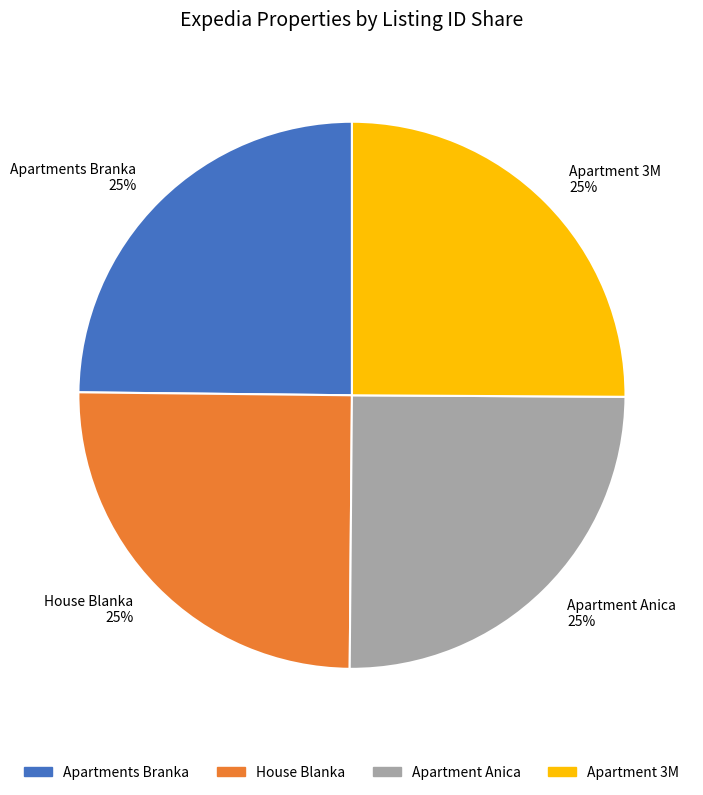

To the nearest percent, what is the average slice percentage?

25%